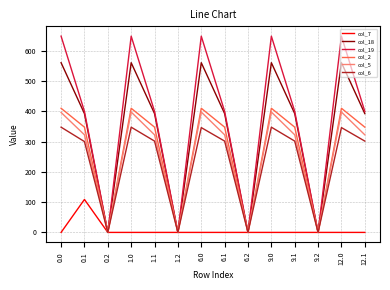

What value does the col_19 series have at 0.0?

648.8